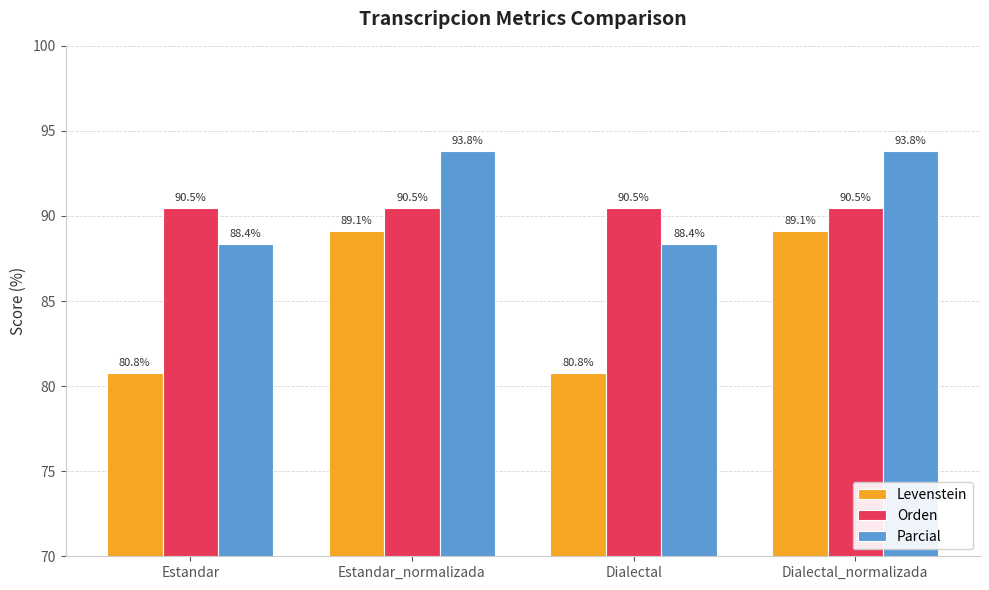

What is the spread (max minus min) of values at Dialectal_normalizada?

4.7